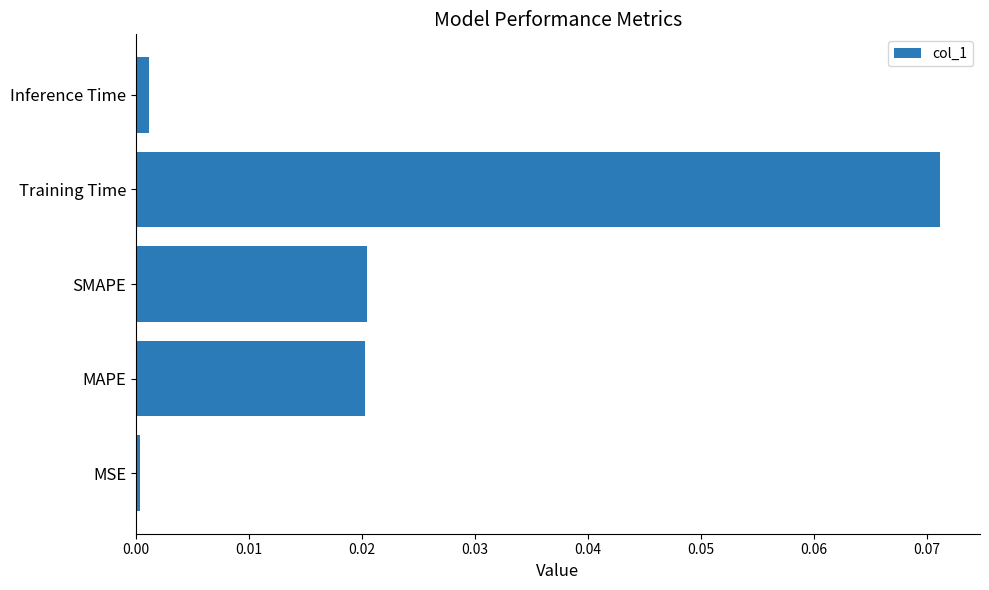

Between Training Time and Inference Time, which is larger?

Training Time